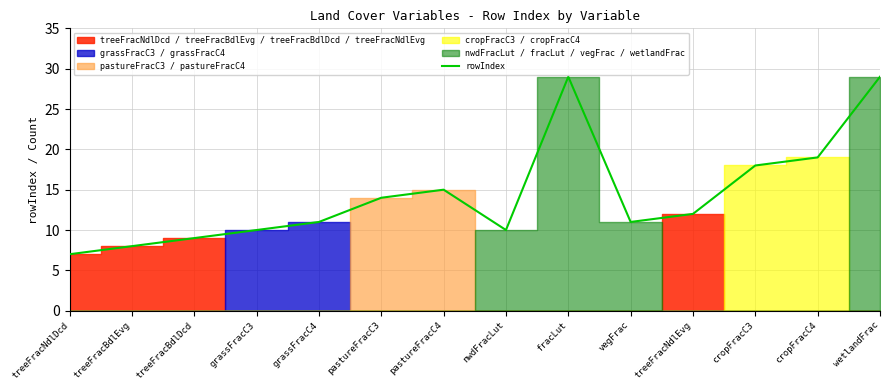

True or false: the data shows 3 at nwdFracLut.

False